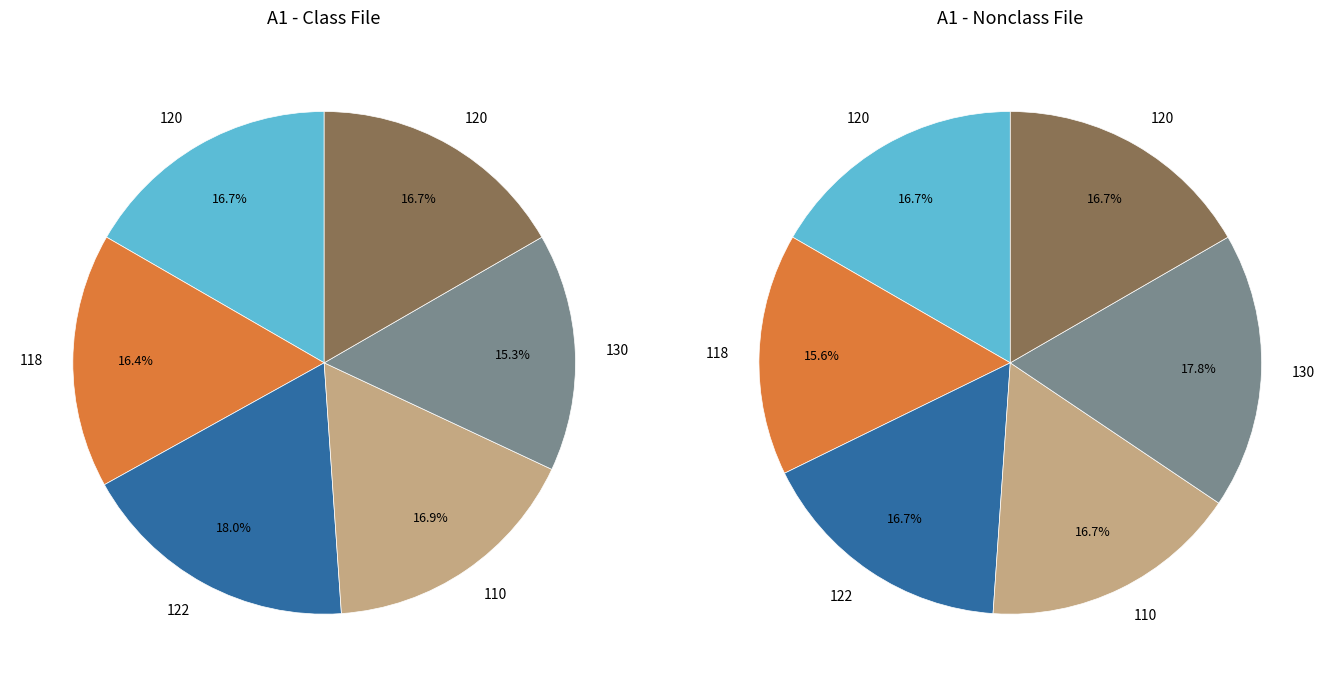

Does 122 account for over 50% of the chart?

No